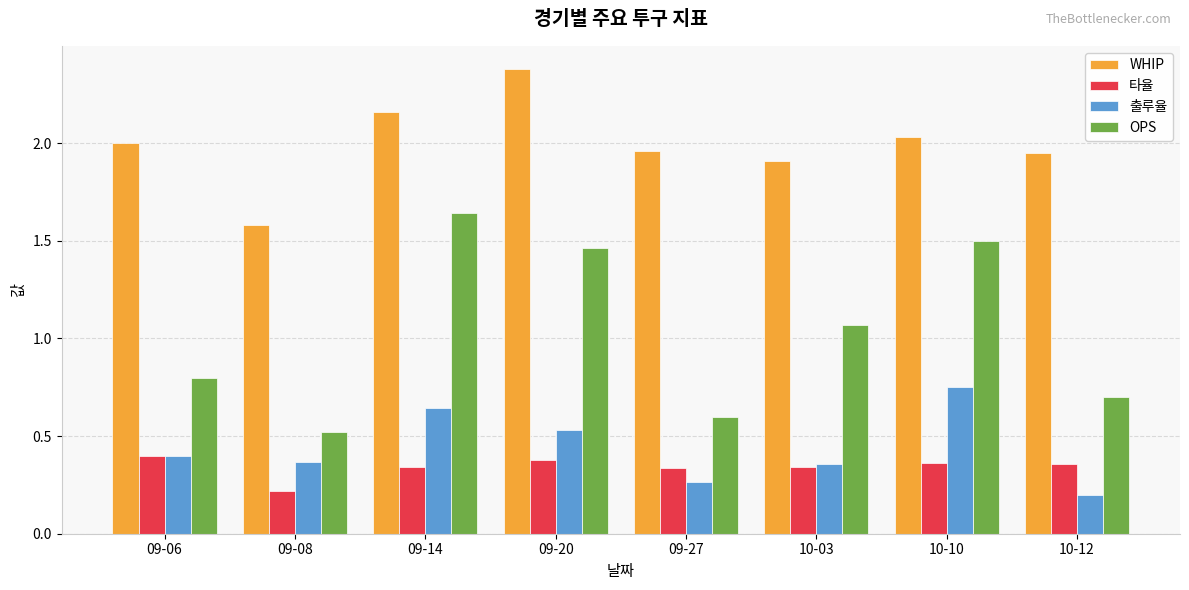

Where is WHIP nearest to the value 1?

09-08